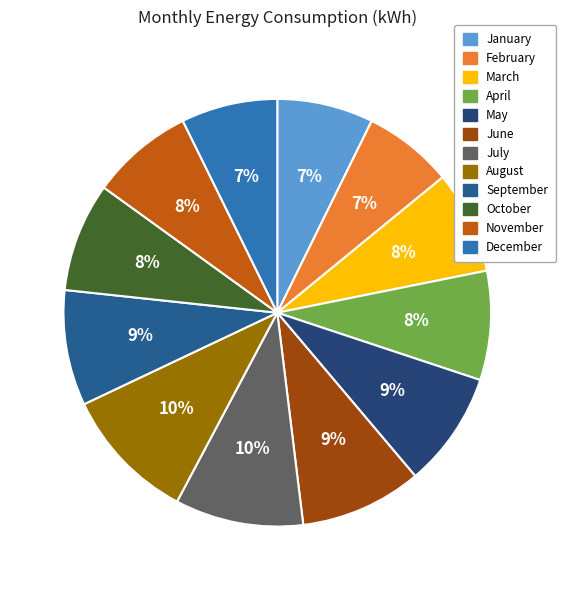

How much of the chart is everything except November?

92.2%